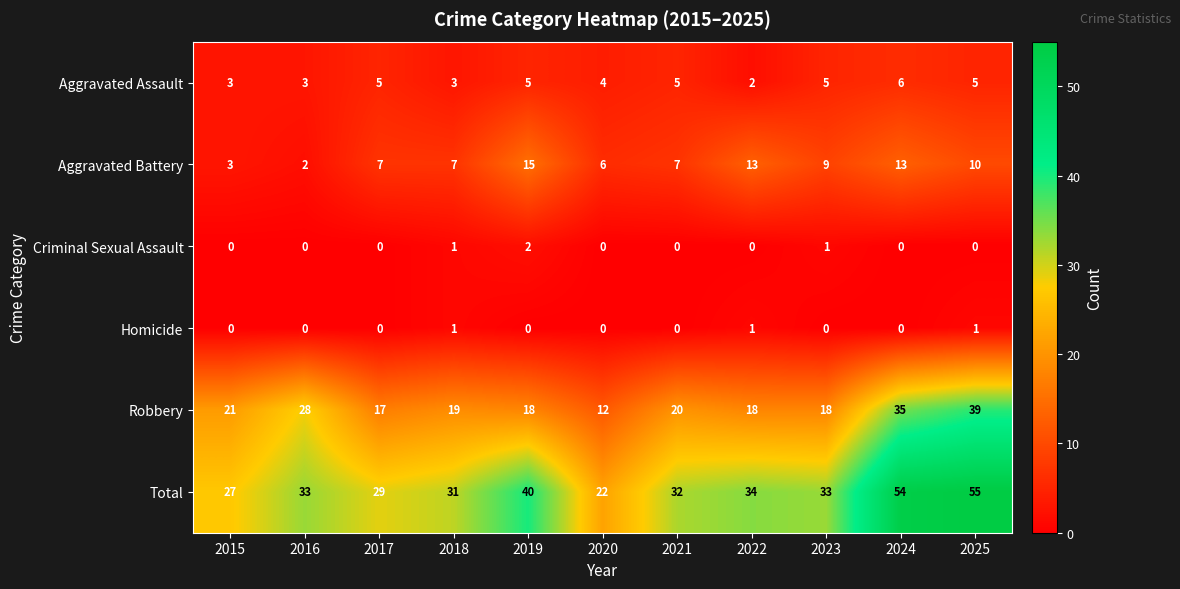

Is it true that Homicide equals 2 at 2025?

False